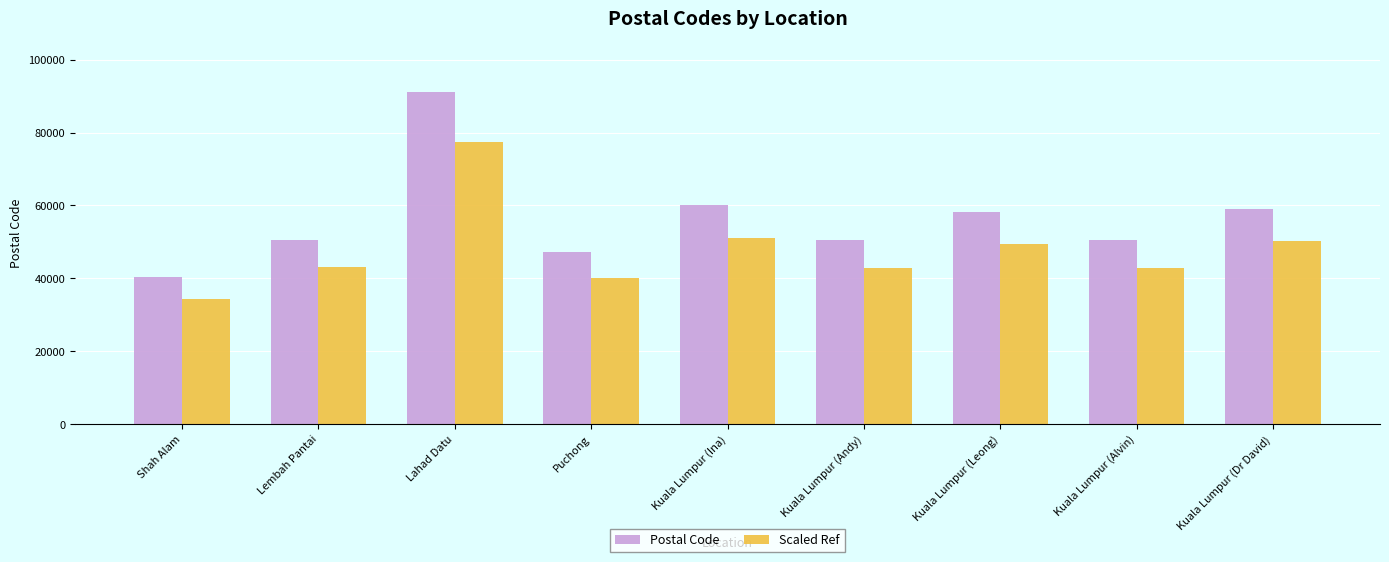

What is the minimum value shown in the chart?

34340.0